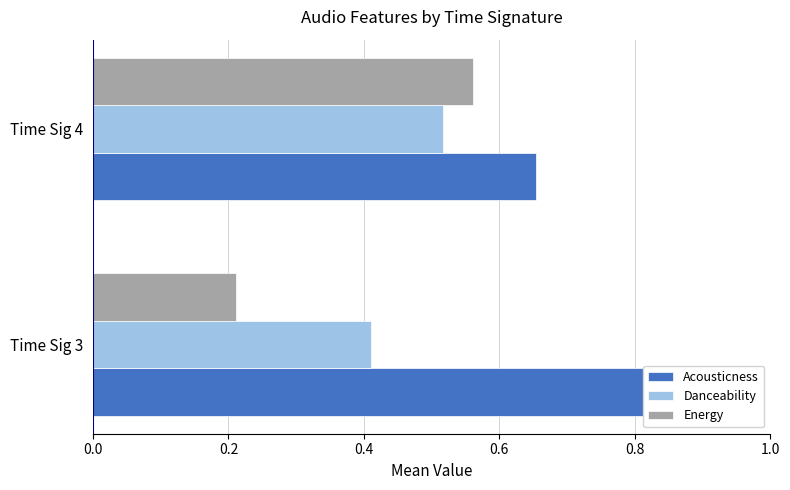

Which series has the widest spread of values?

Energy